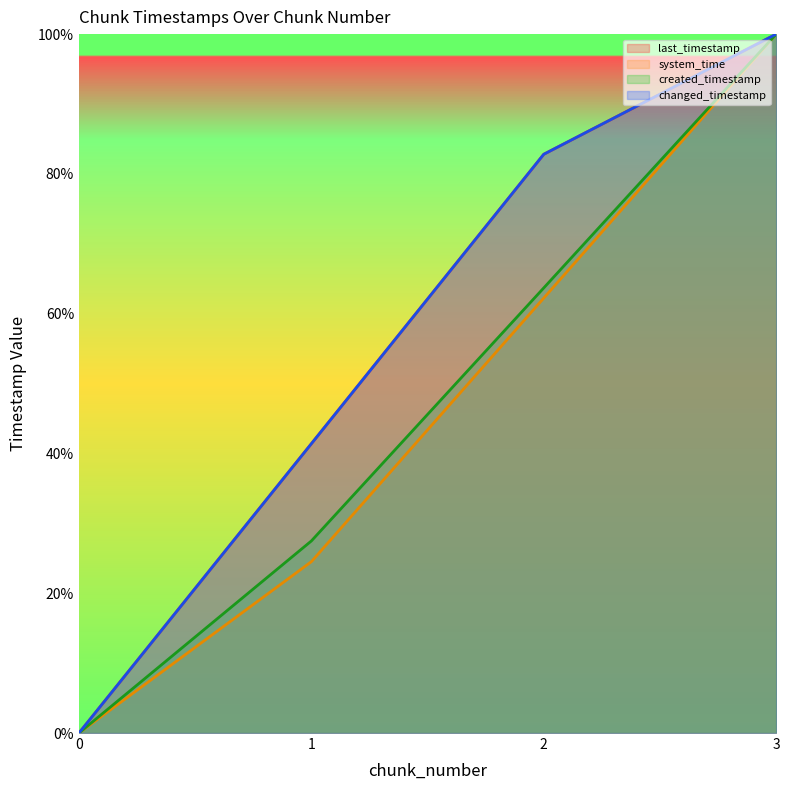

Which series has the largest range (max minus min)?

last_timestamp